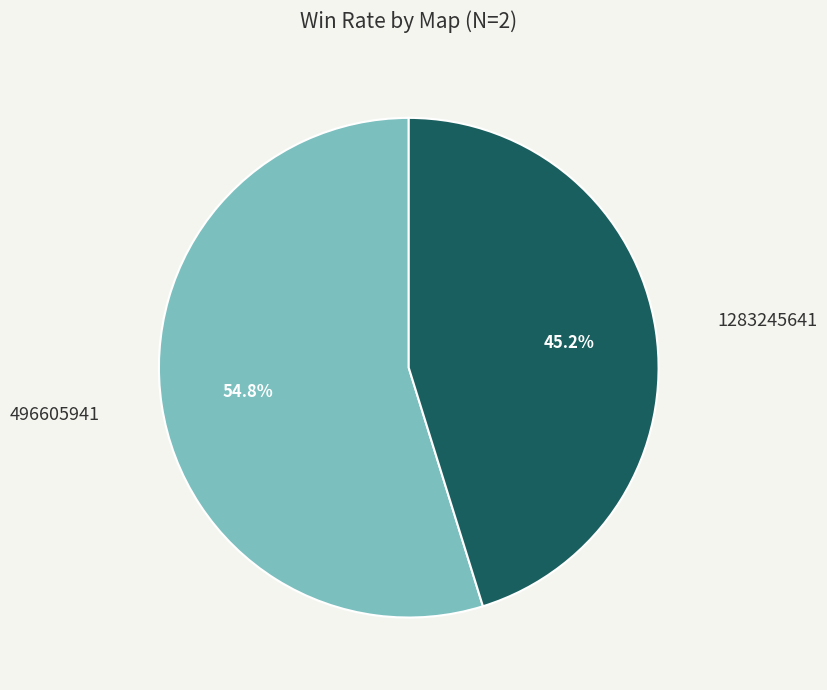

What percentage is the 496605941 slice, to the nearest percent?

55%